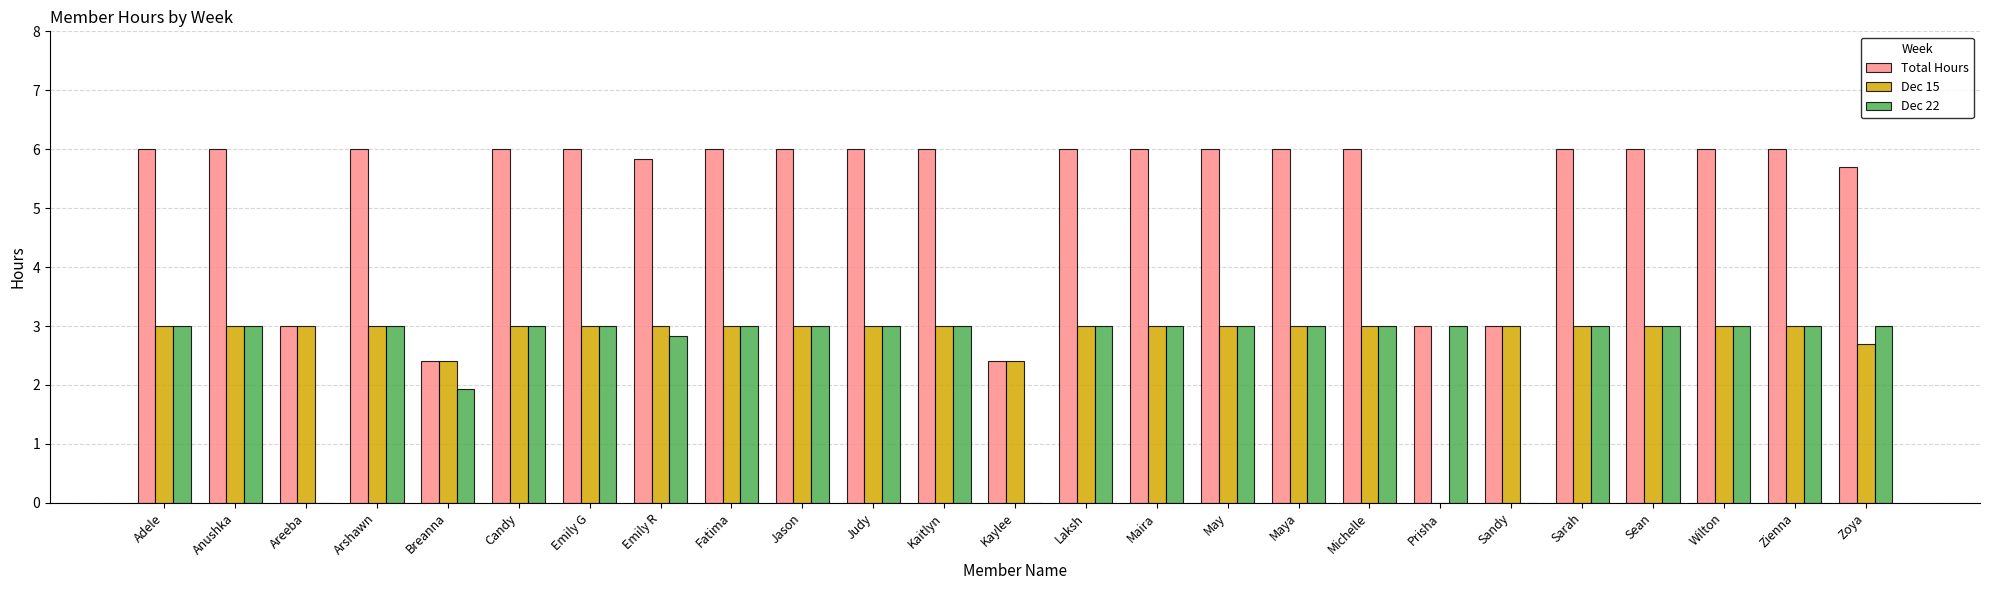

Read the Total Hours value at Maira.

6.0